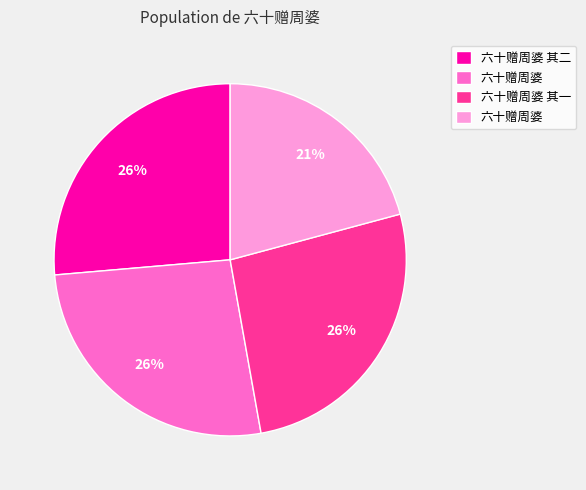

Is there a majority slice in this chart?

No